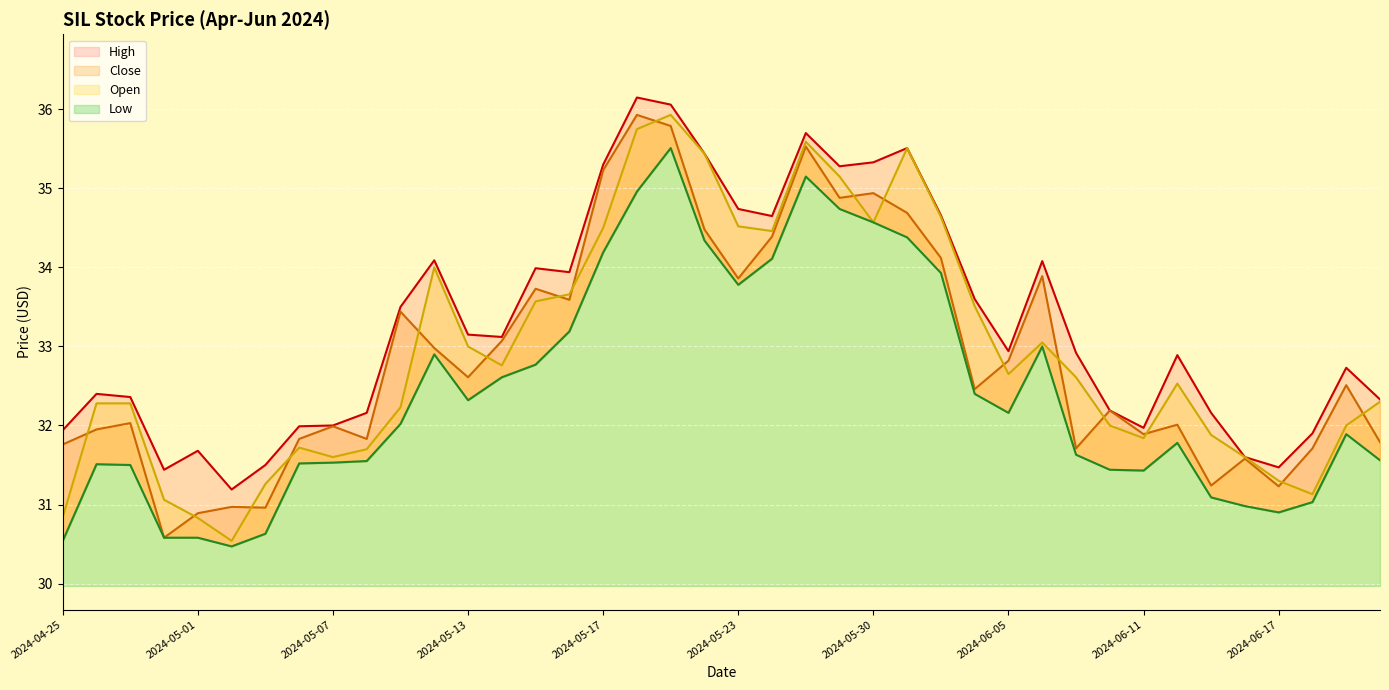

At 2024-04-30, list the series in order from largest to smallest.

High, Open, Close, Low